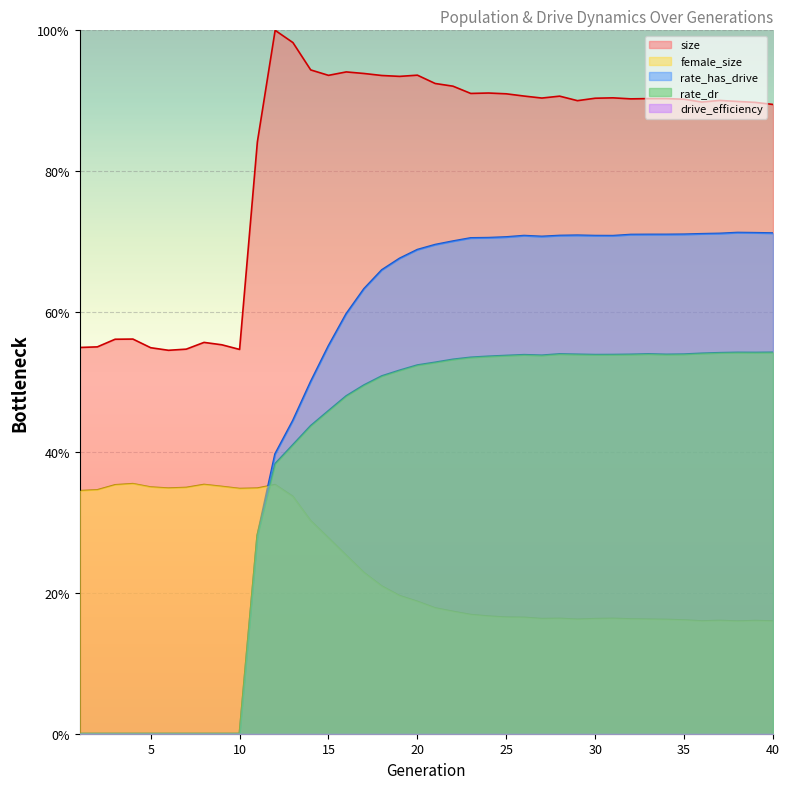

At which label does size reach its peak?

12